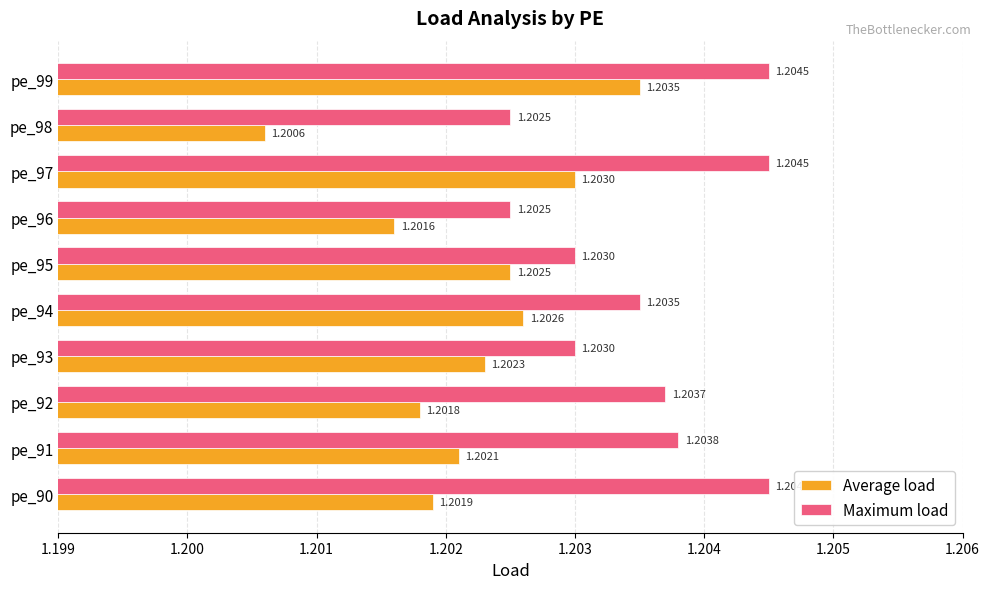

At which category is the sum across all series the highest?

pe_99